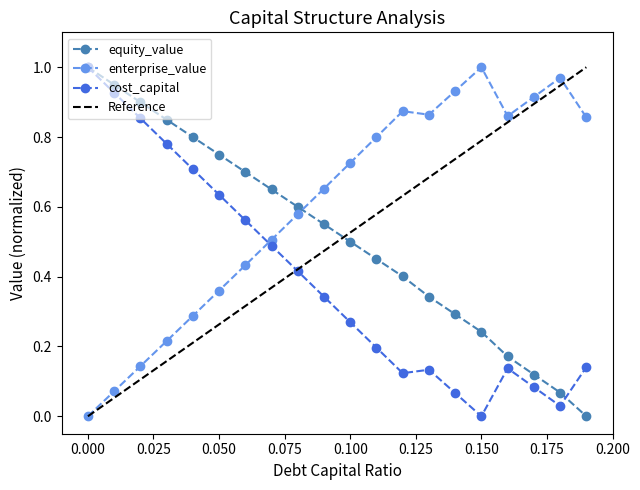

True or false: equity_value has more than 2 points higher than both neighbors.

False